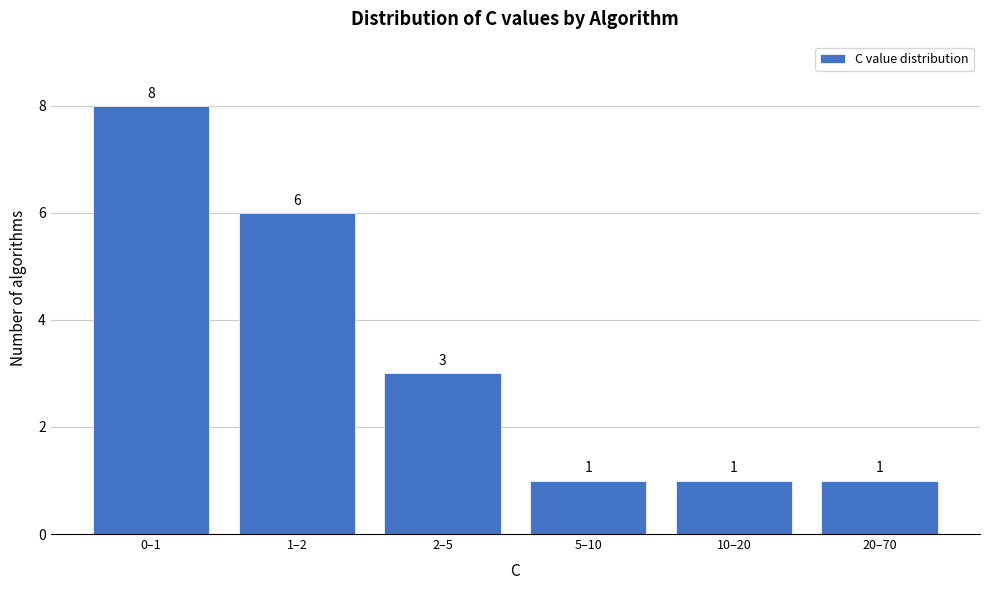

Reading right to left, transcribe all the data shown in this chart.

1	1	1	3	6	8